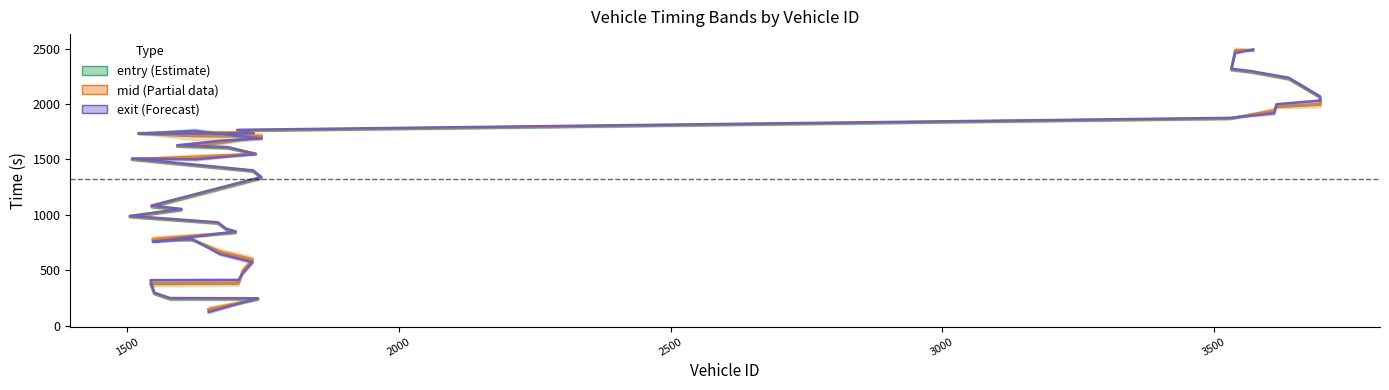

At 3000, list the series in order from smallest to largest.

entry, mid, exit